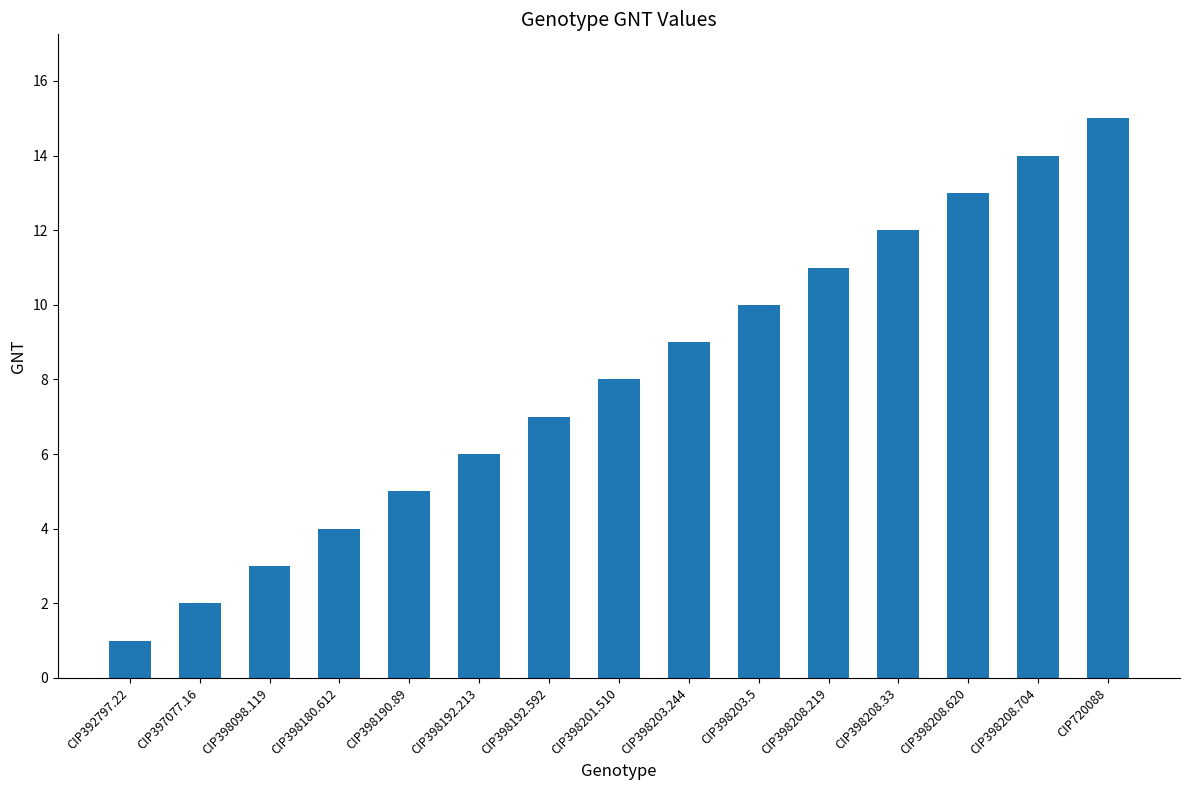

True or false: the data shows 11 at CIP398208.219.

True